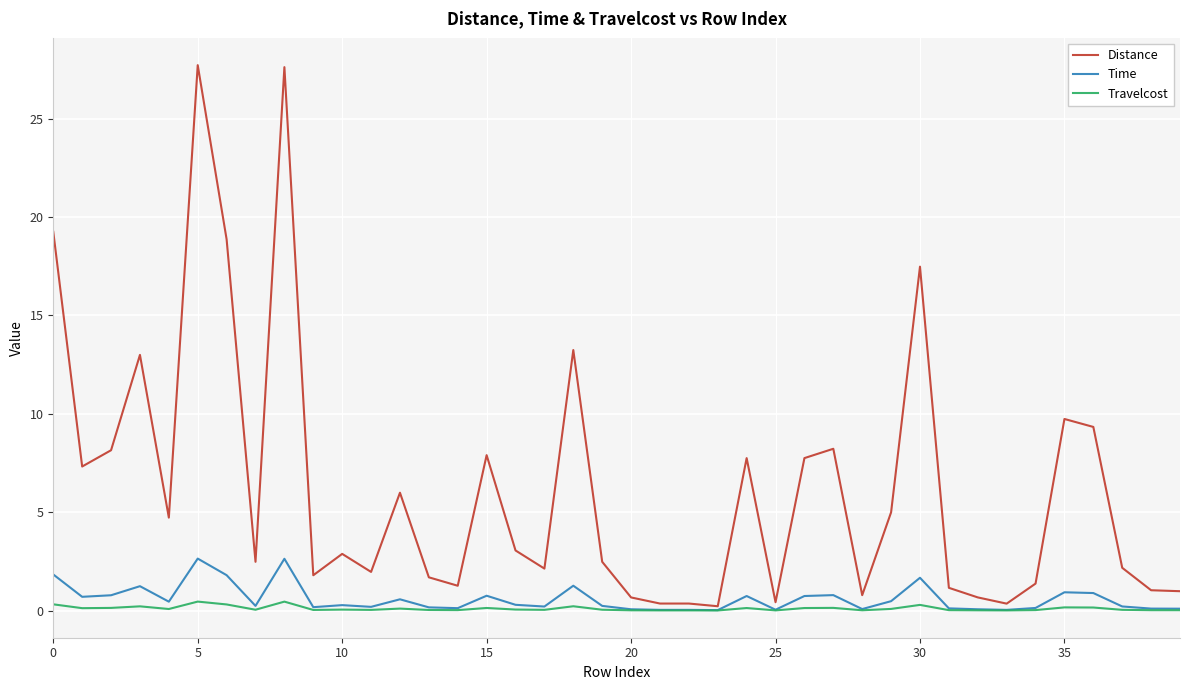

List the series in order of their peak value, lowest first.

Travelcost, Time, Distance